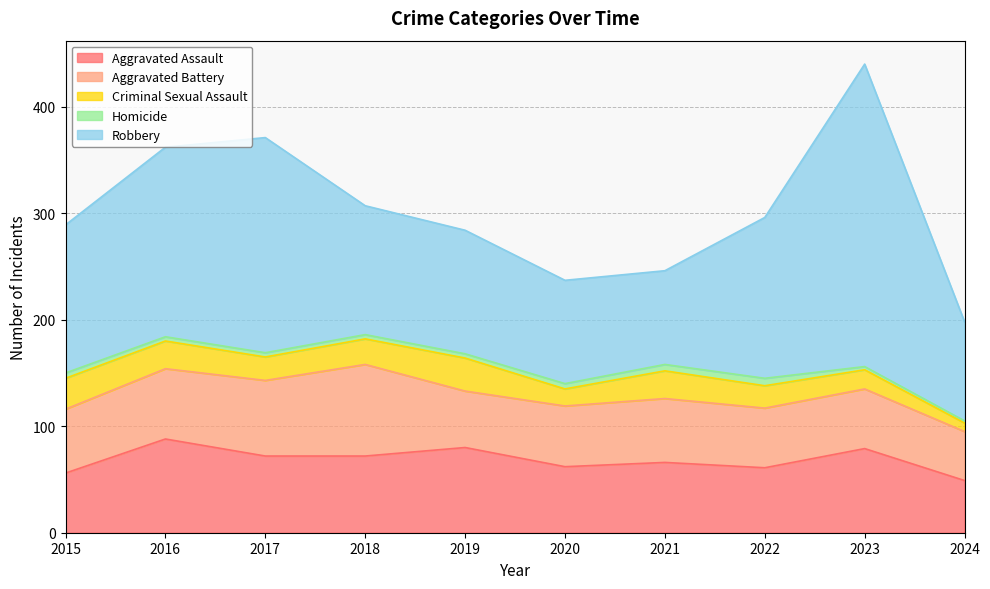

True or false: Robbery and Criminal Sexual Assault cross at least once.

False